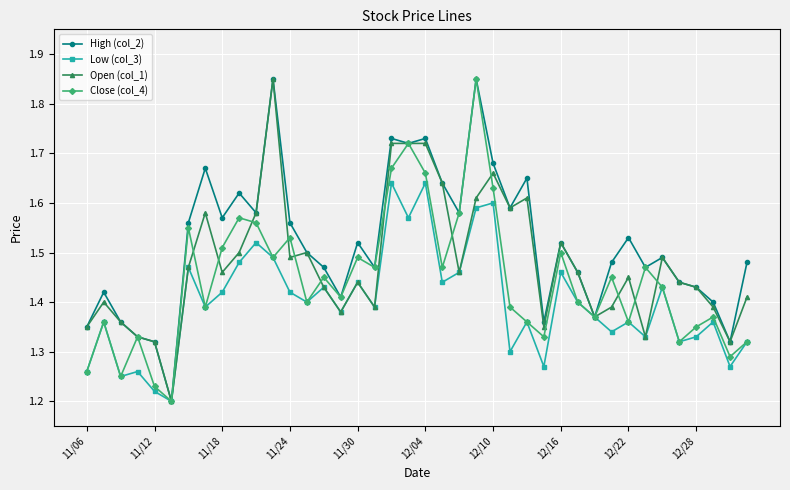

Rank the series by their average value, from lowest to highest.

Low (col_3), Close (col_4), Open (col_1), High (col_2)